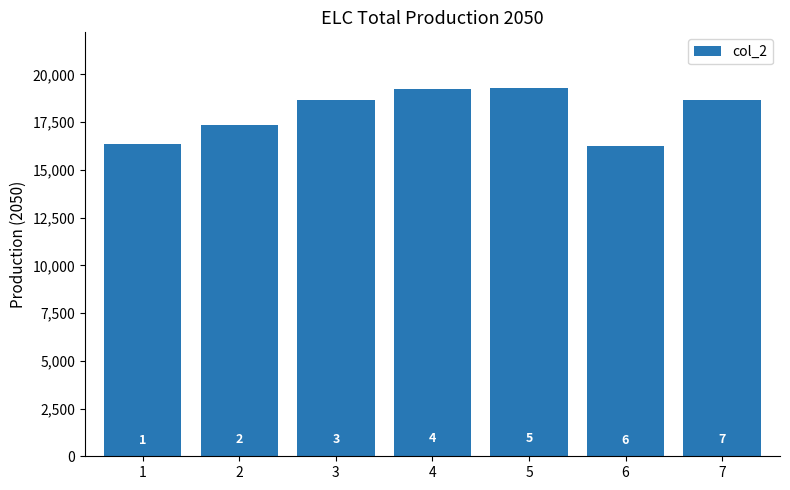

Between 3 and 4, which is larger?

4